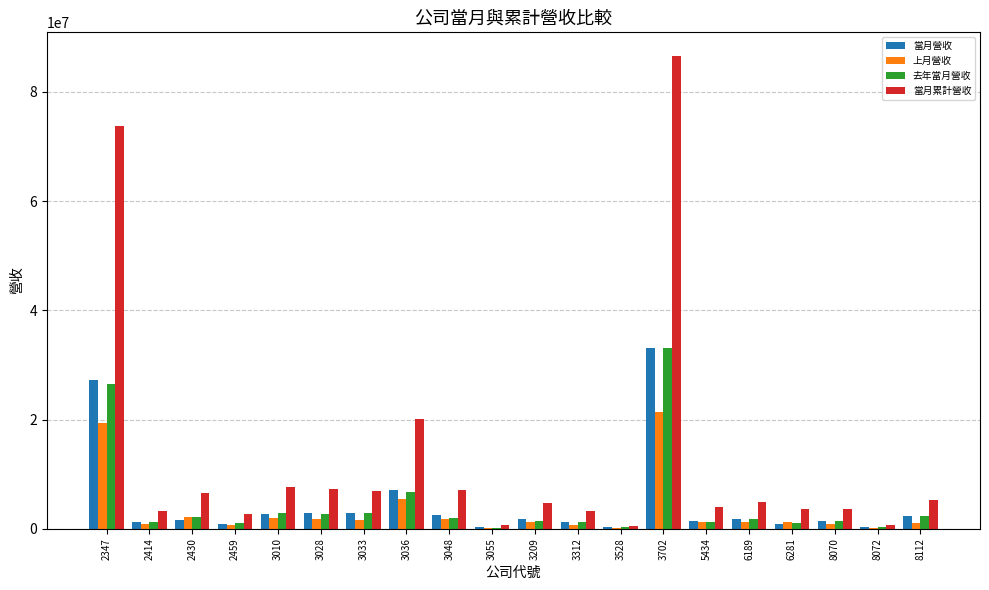

What is the maximum value shown in the chart?

86570404